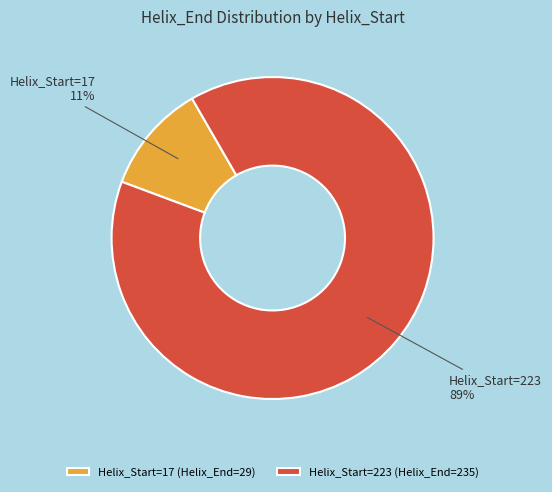

Combined, do Helix_Start=17 (Helix_End=29) and Helix_Start=223 (Helix_End=235) account for over 50%?

Yes